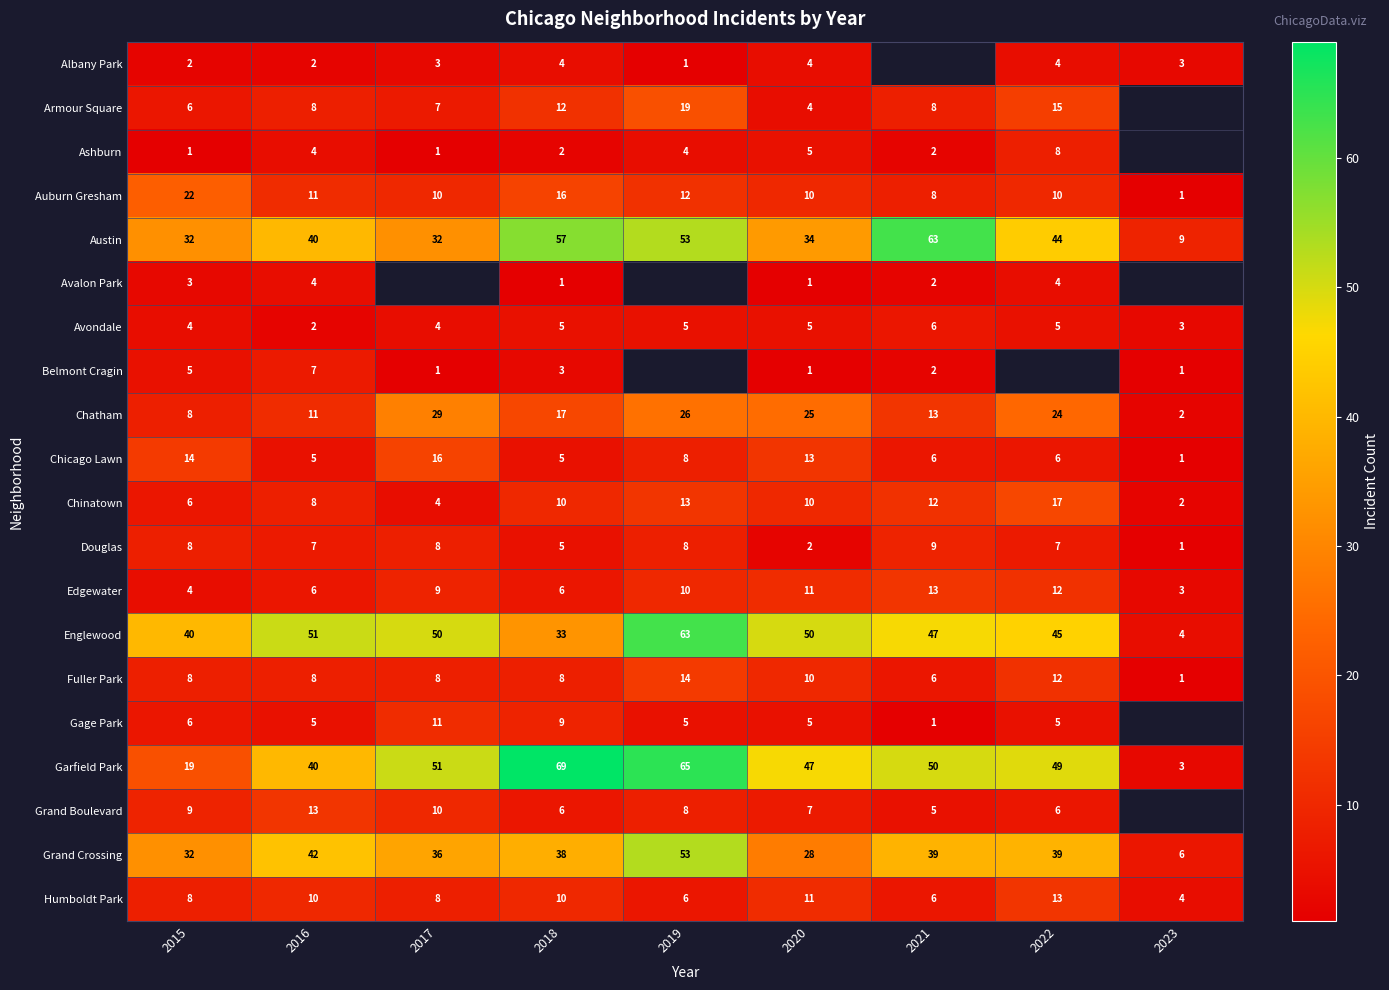

True or false: Albany Park has a value of 1 at 2019.

True